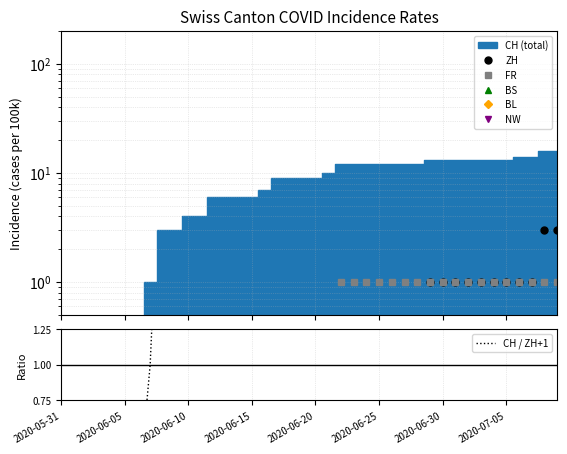

List the series in order of their peak value, lowest first.

BS, BL, NW, FR, ZH, CH / ZH+1